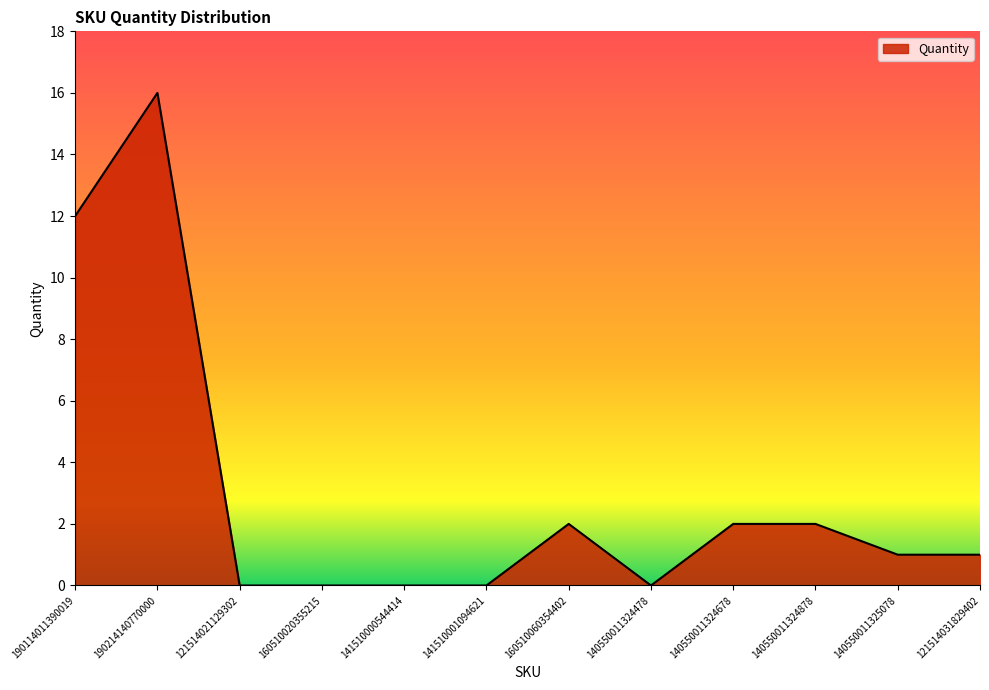

What is the change in value from 190114011390019 to 121514021129302?

-12